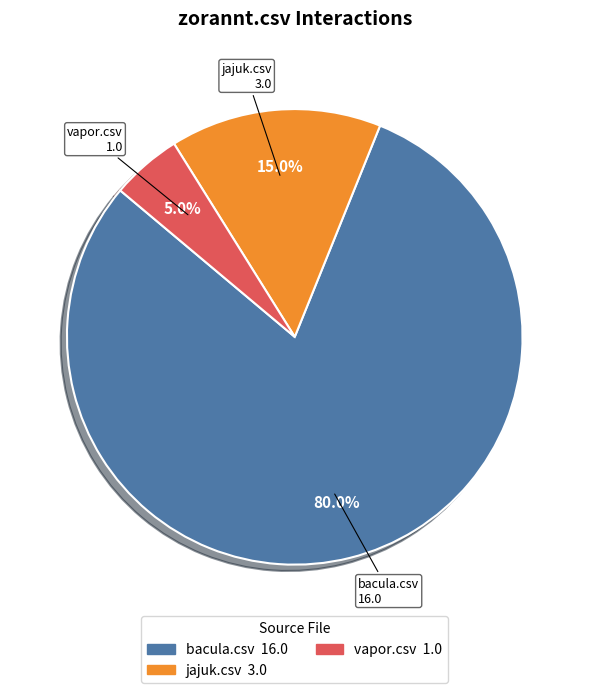

How many slices are in this pie chart?

3